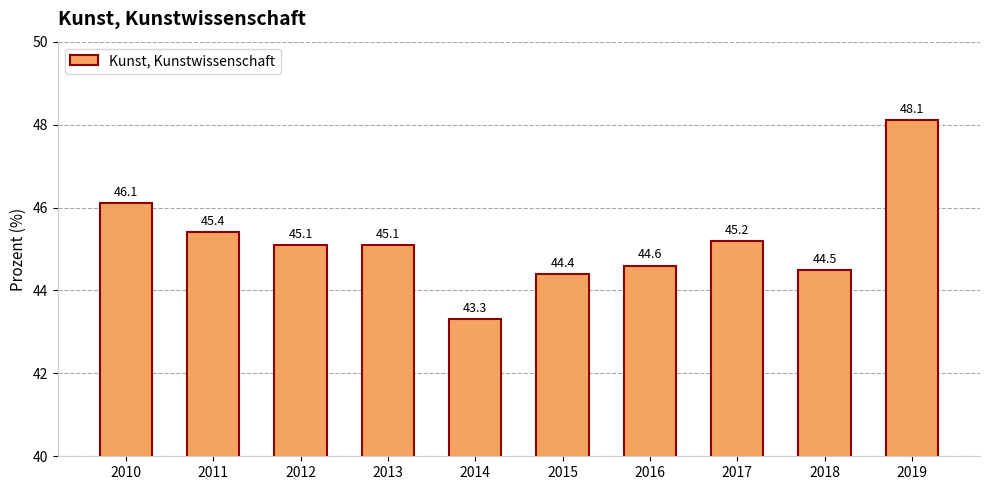

Between 2011 and 2010, which is larger?

2010